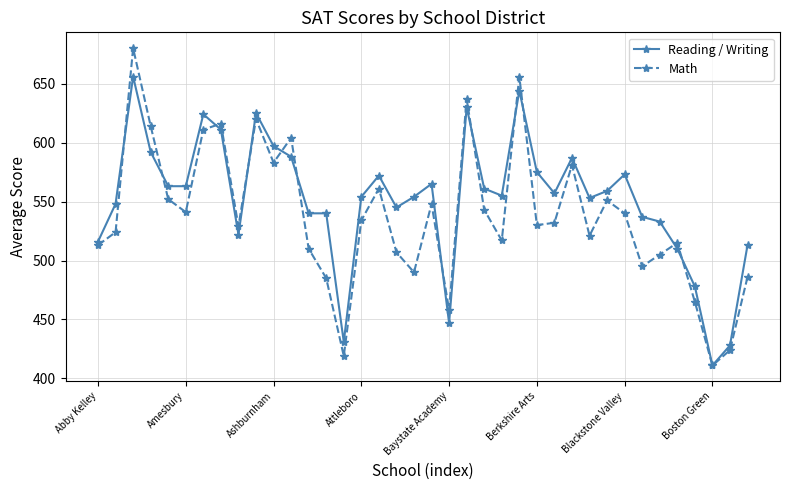

Which series has the largest total across all categories?

Reading / Writing